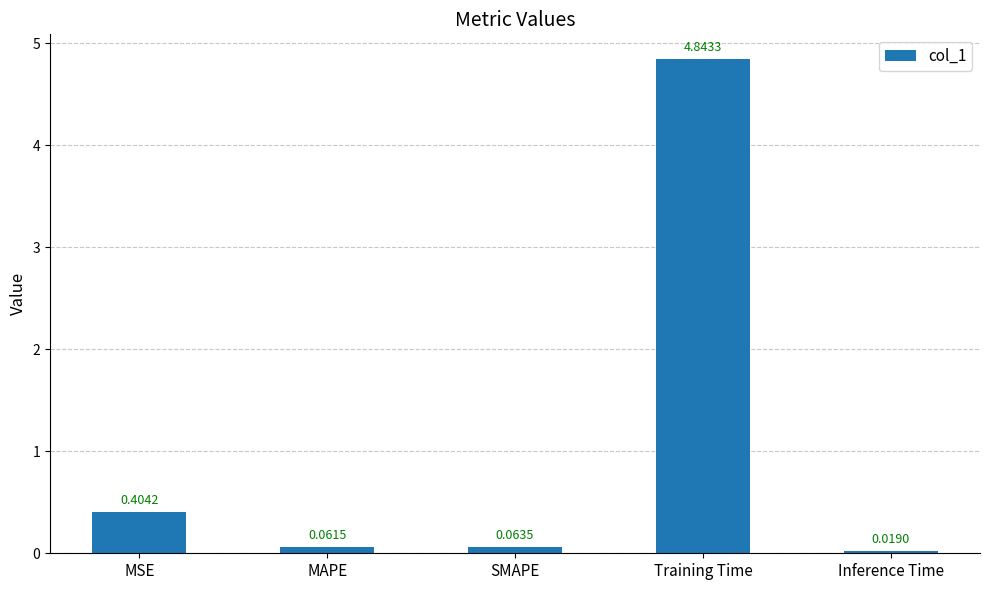

What position from the left is MAPE?

2